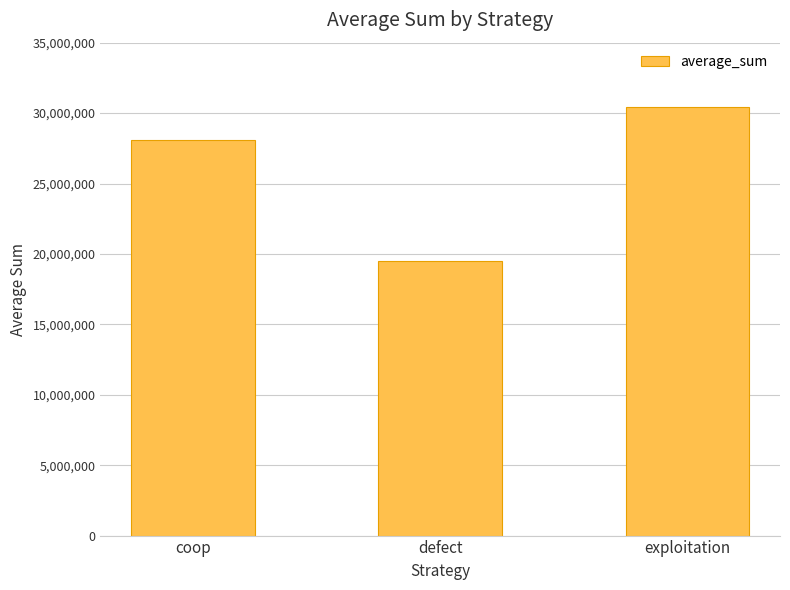

What is the smallest value displayed?

19486263